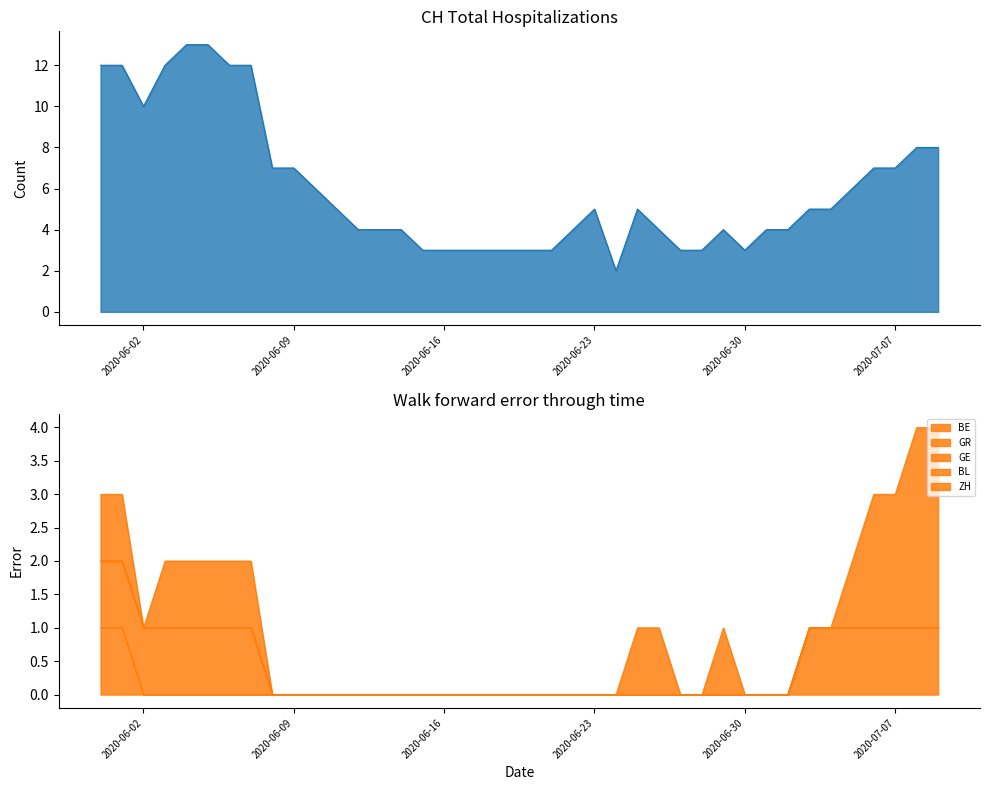

True or false: ZH and GR intersect in this chart.

False